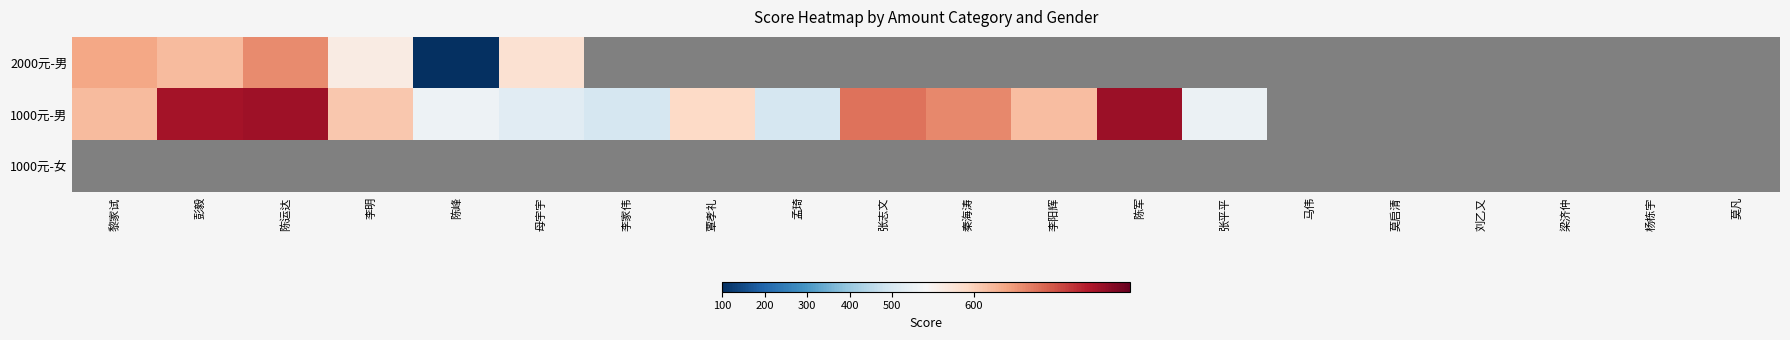

Between 李明 and 覃孝礼, which series saw the biggest shift?

1000元-男